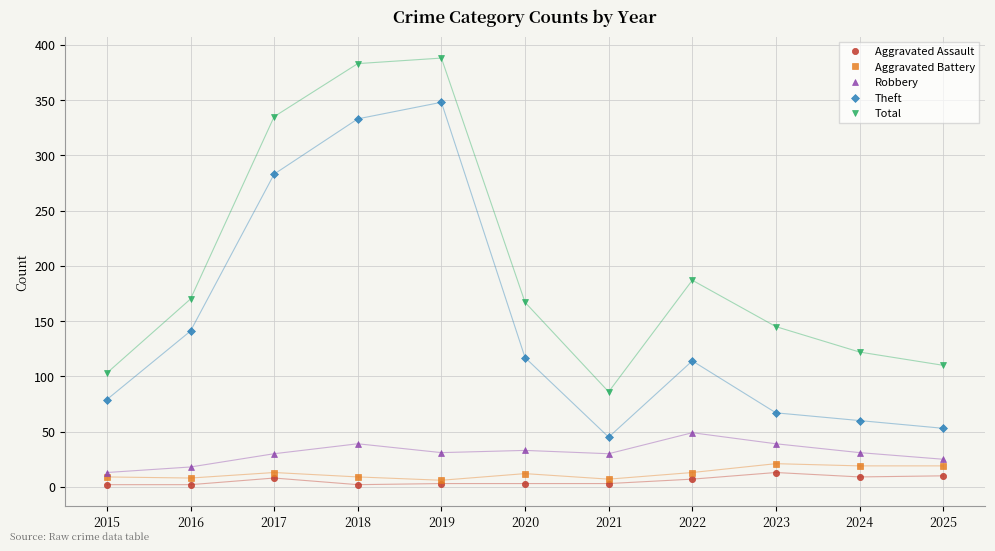

How many lines are shown in the chart?

5